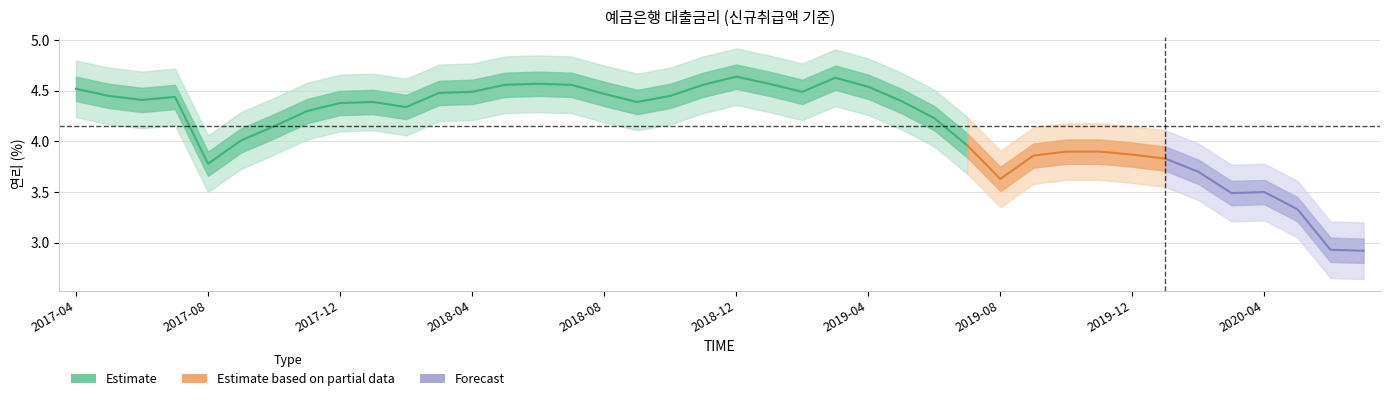

True or false: the data shows 1.1 at 11.

False